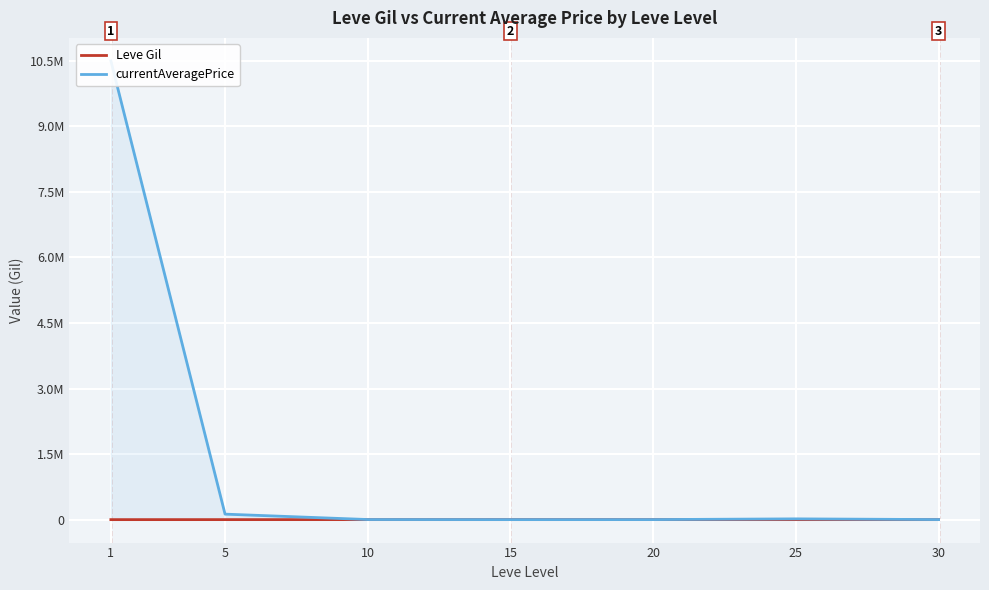

True or false: currentAveragePrice and Leve Gil intersect in this chart.

False